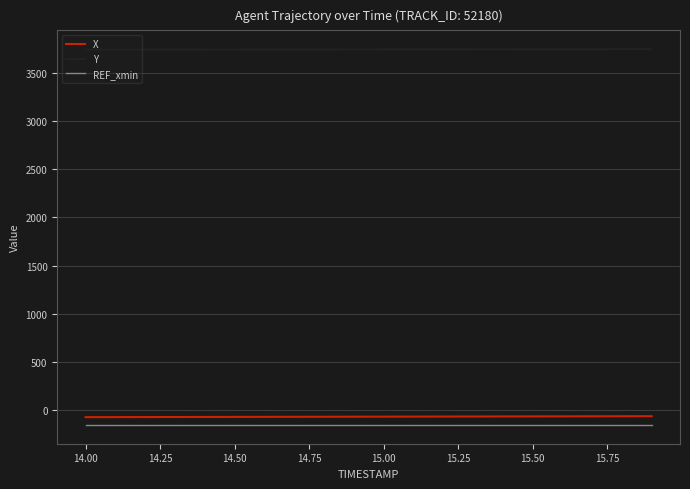

Which series has the largest total across all categories?

Y